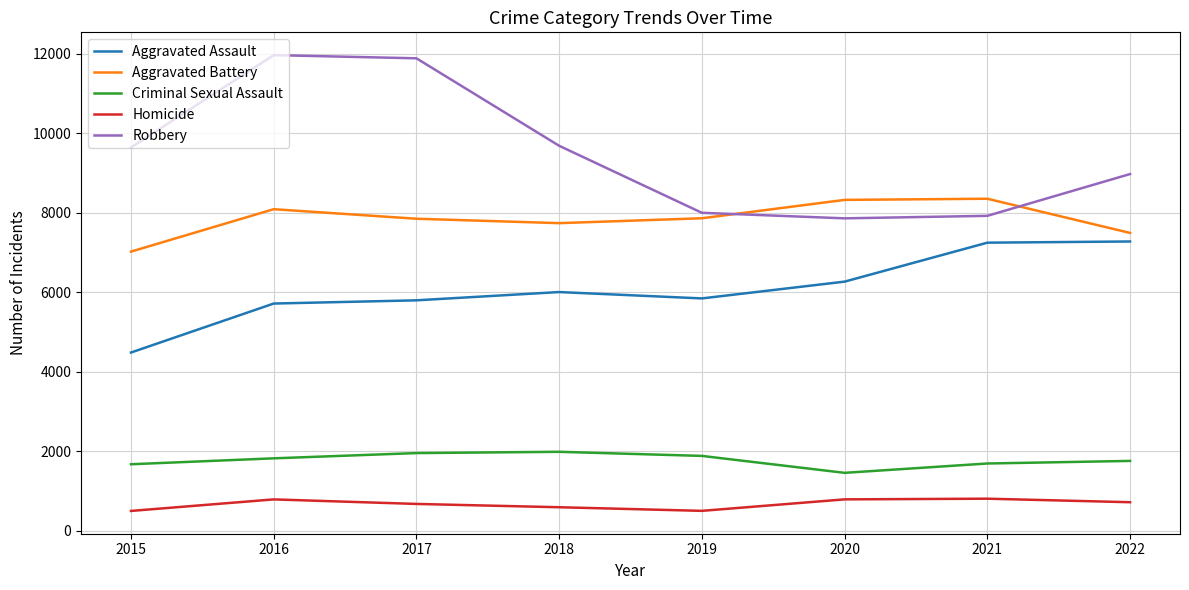

What is the difference between the highest and lowest values at 2021?

7544